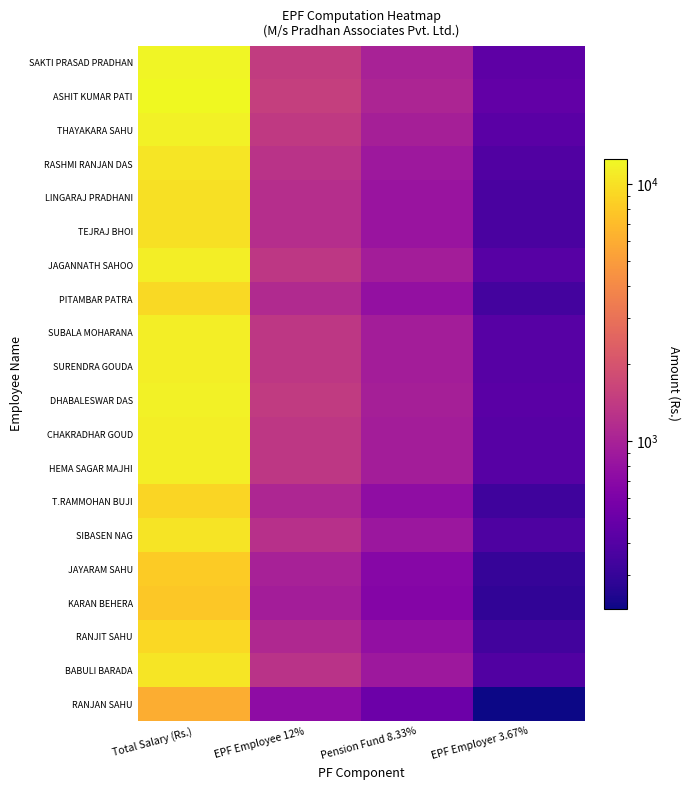

How many data points does each series have?

4